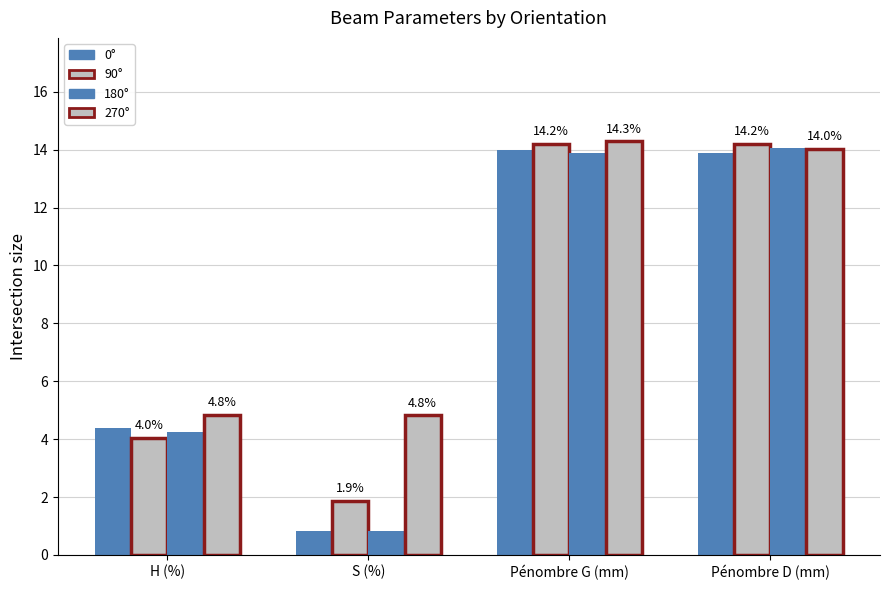

What is the label of the 2nd bar from the right?

Pénombre G (mm)